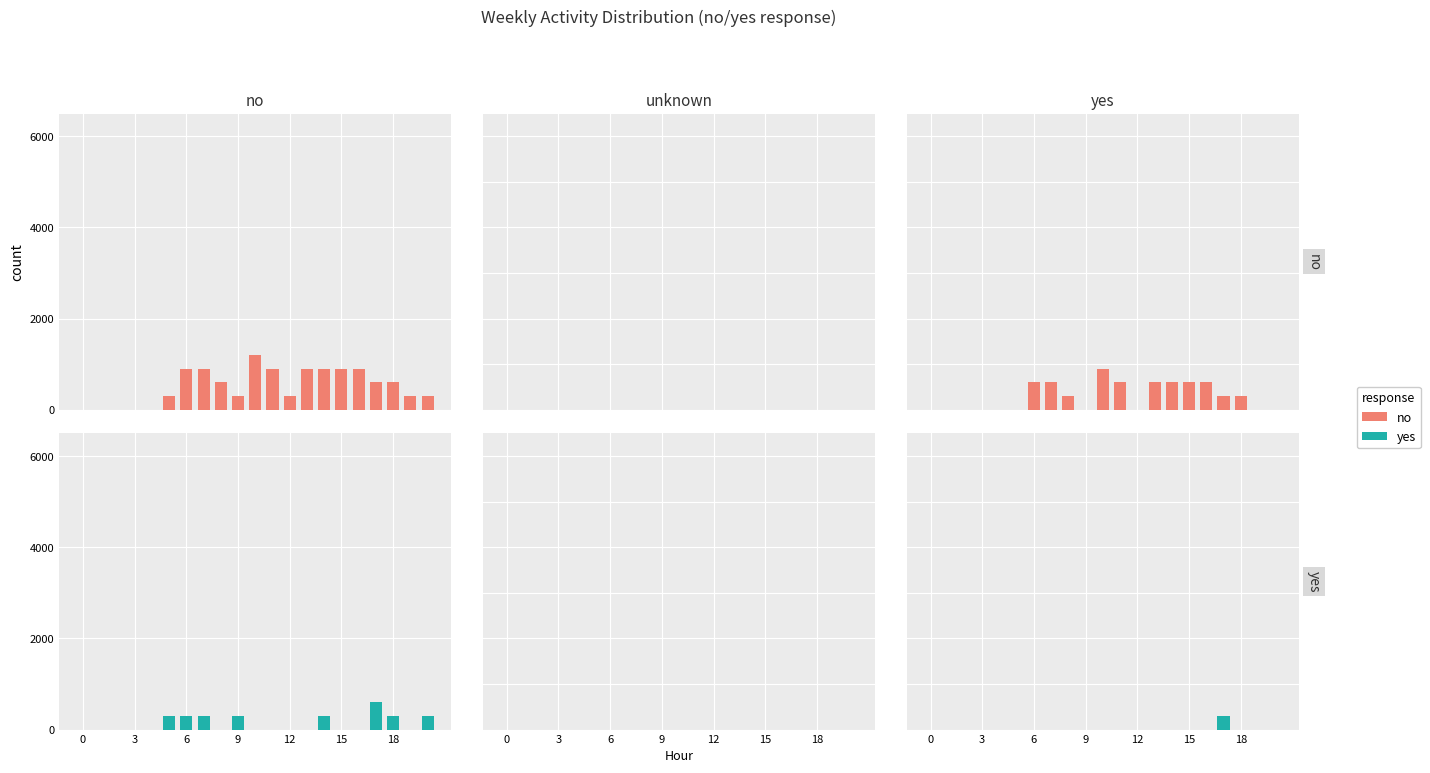

Are the bars grouped side by side (vs. stacked)?

Yes